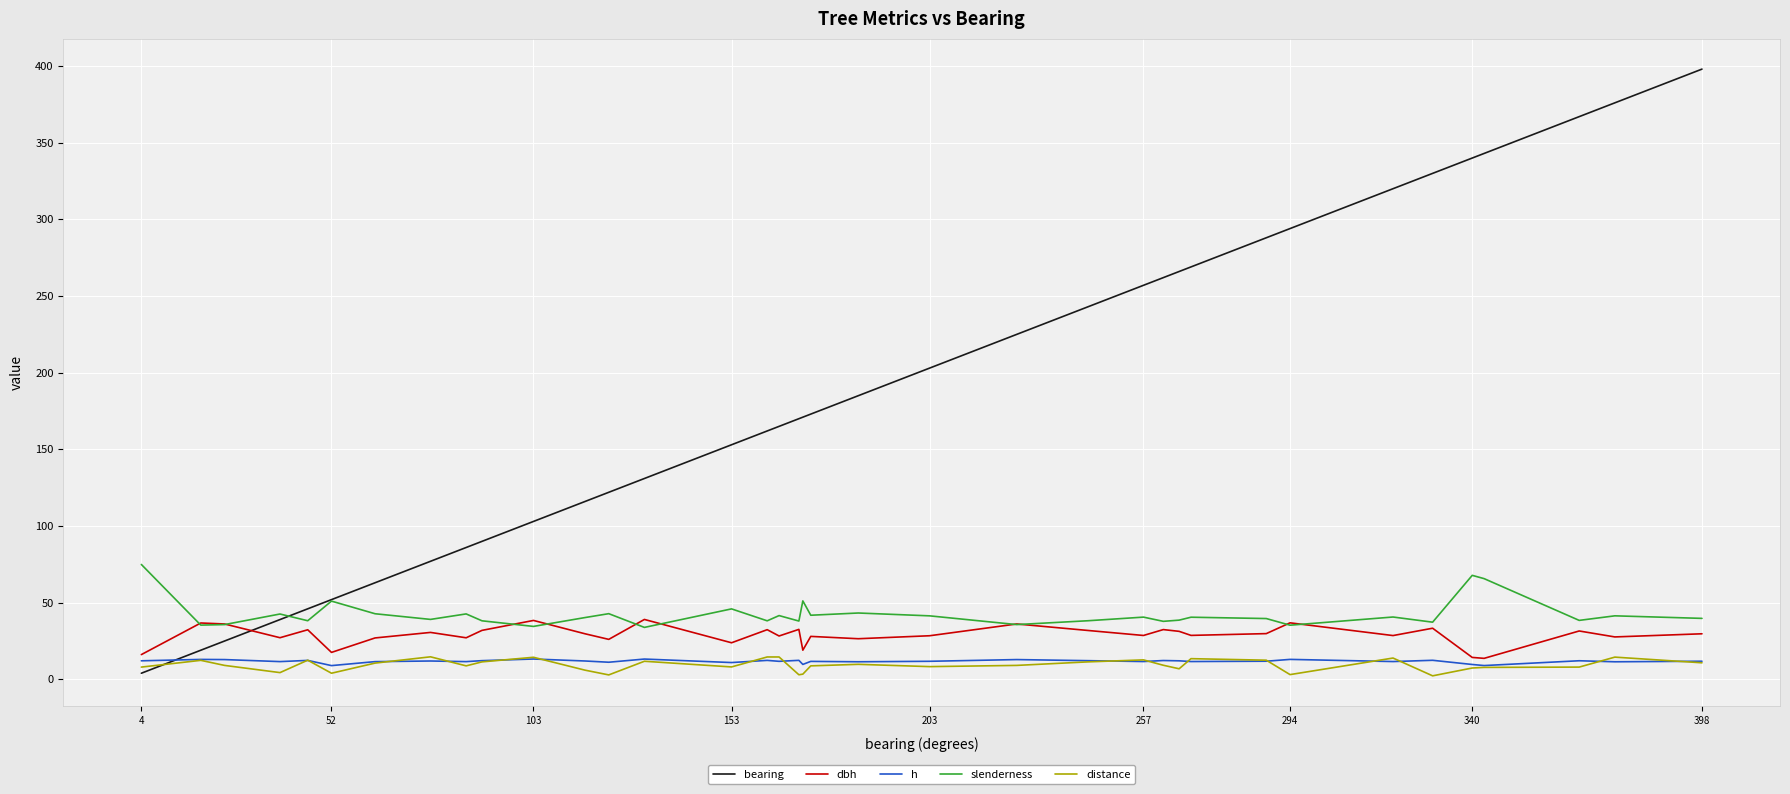

How many intersections are there between bearing and h?

1